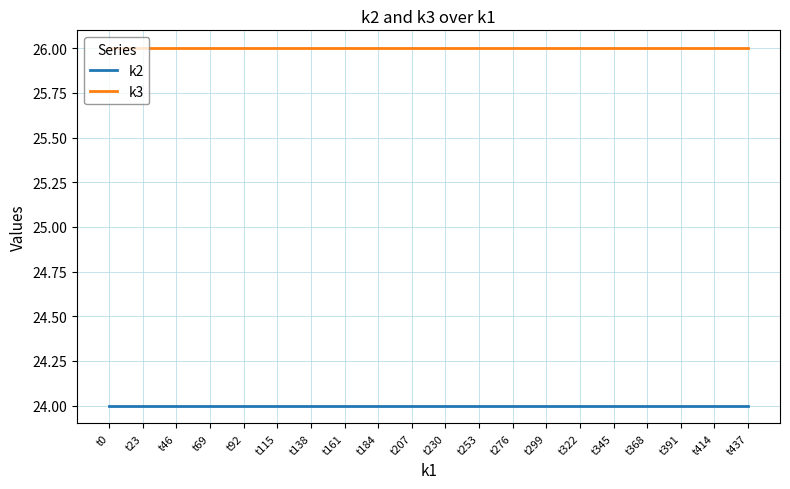

List the series in order of their overall mean, lowest first.

k2, k3